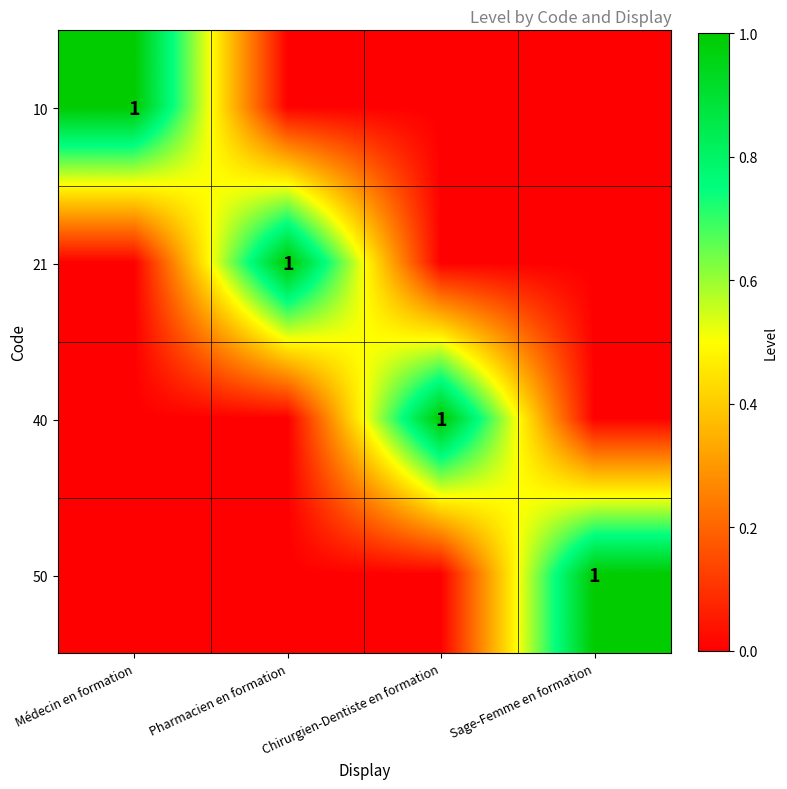

Rank the categories by 21 value from highest to lowest.

Pharmacien en formation, Médecin en formation, Chirurgien-Dentiste en formation, Sage-Femme en formation